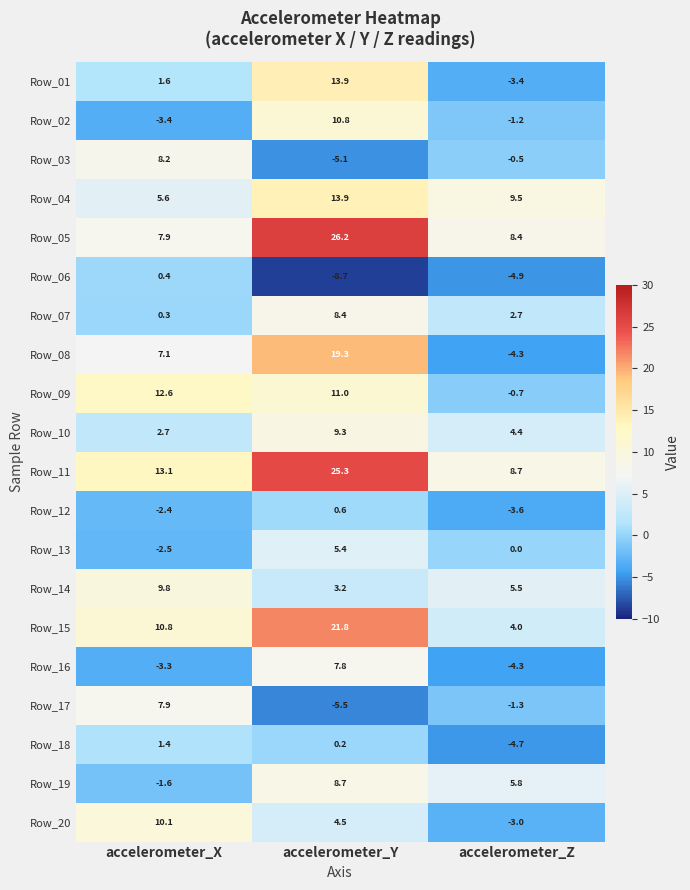

How many values in the Row_16 series are below -3?

2